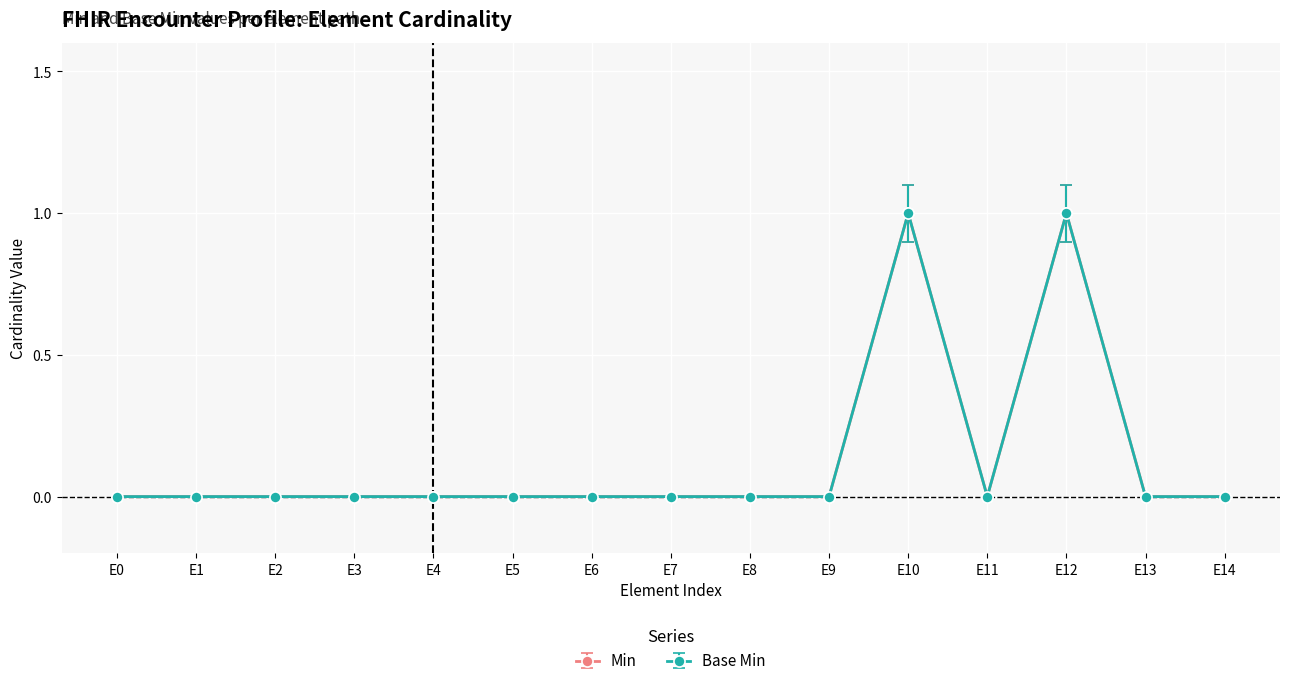

At how many categories does at least one series exceed 0?

2